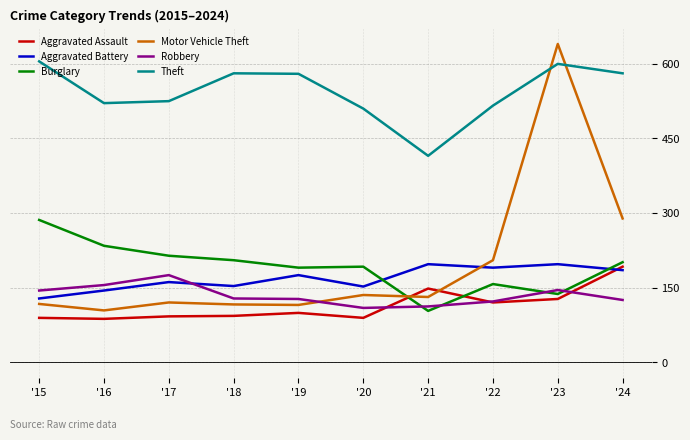

True or false: Theft and Aggravated Assault cross at least once.

False